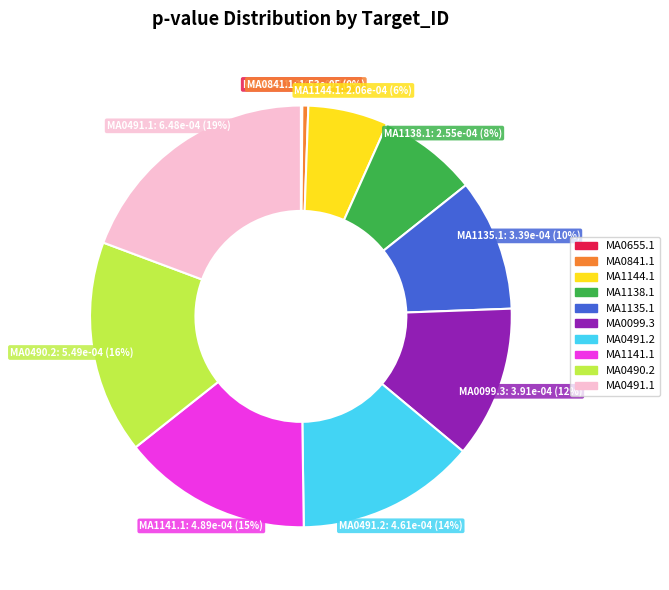

Which category has the biggest portion of the pie?

MA0491.1